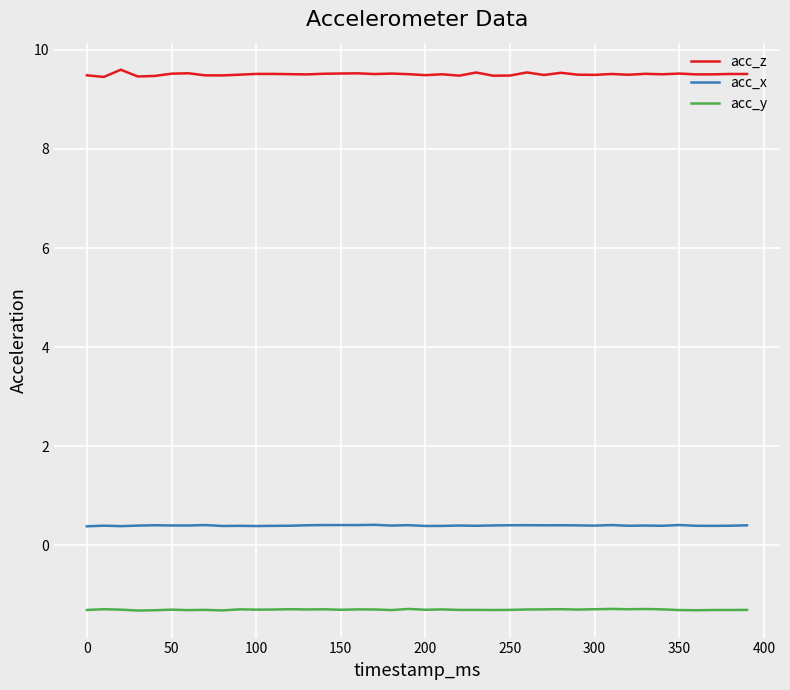

Which series has the widest spread of values?

acc_z